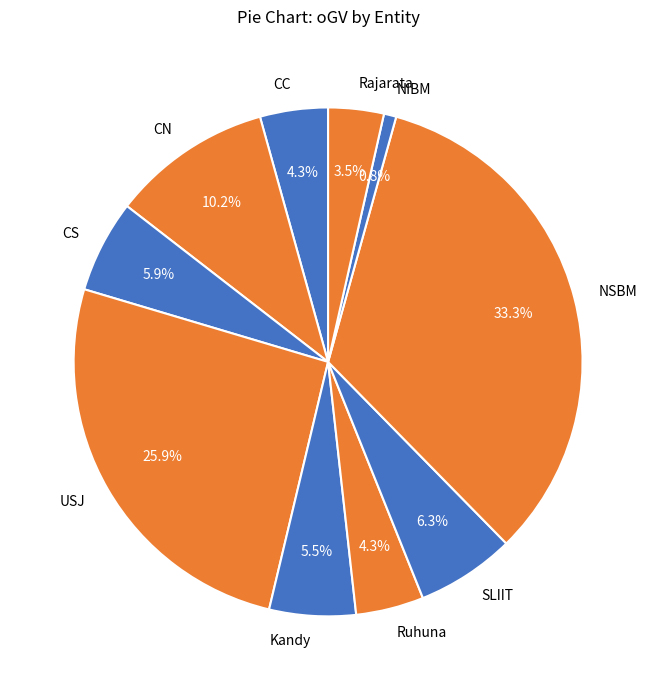

Which has a higher value, Kandy or SLIIT?

SLIIT